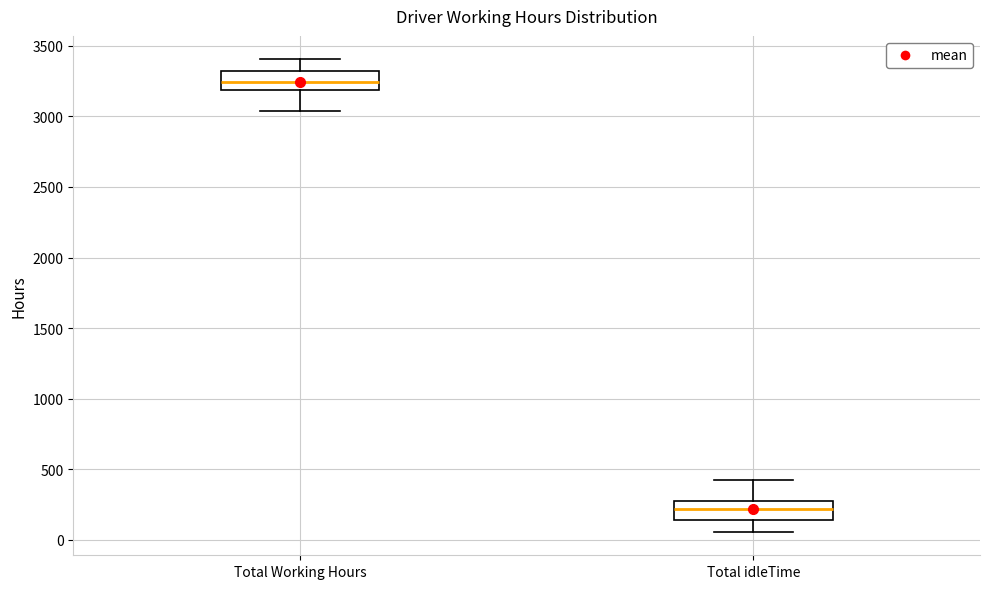

Reading left to right, read every box against the y-axis: the position of its median line, the range the box covers, and the ends of its whiskers. The values are not printed on the chart, so give them approximately, as read against the axis.

Total Working Hours: median 3250, box 3200 to 3300, whiskers 3050 to 3400
Total idleTime: median 200, box 150 to 250, whiskers 50 to 400